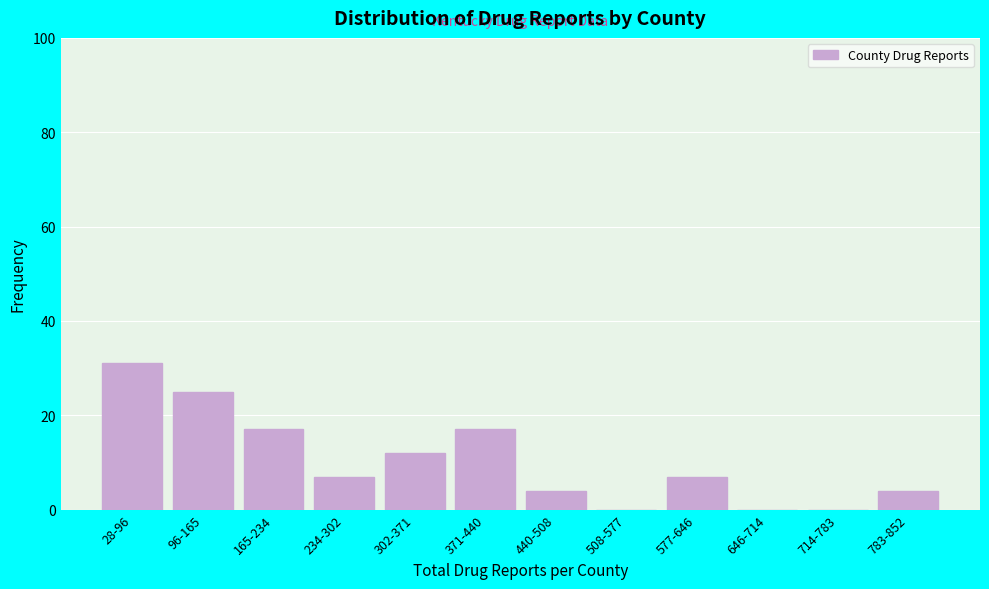

Reading left to right, list all the values displayed in this chart.

28-96=31	96-165=25	165-234=17	234-302=7	302-371=12	371-440=17	440-508=4	508-577=0	577-646=7	646-714=0	714-783=0	783-852=4